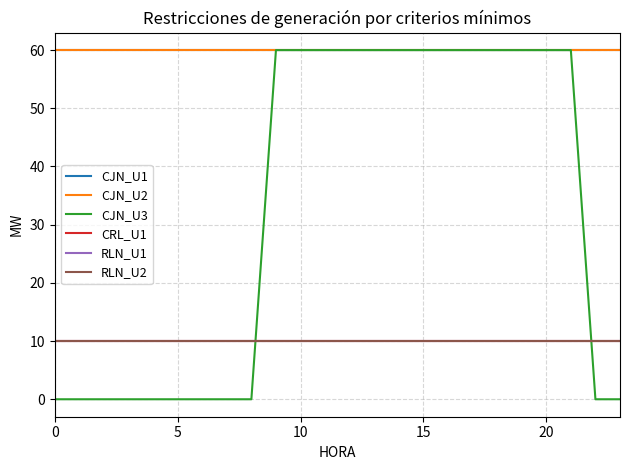

Is this an area chart (filled region under the line)?

No